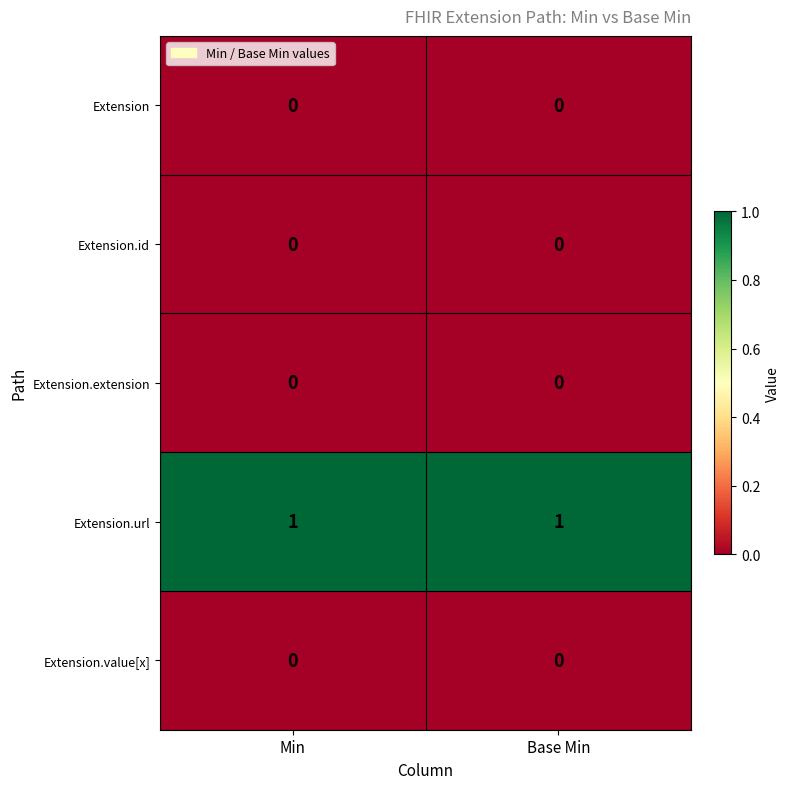

Which series has the largest total across all categories?

Extension.url